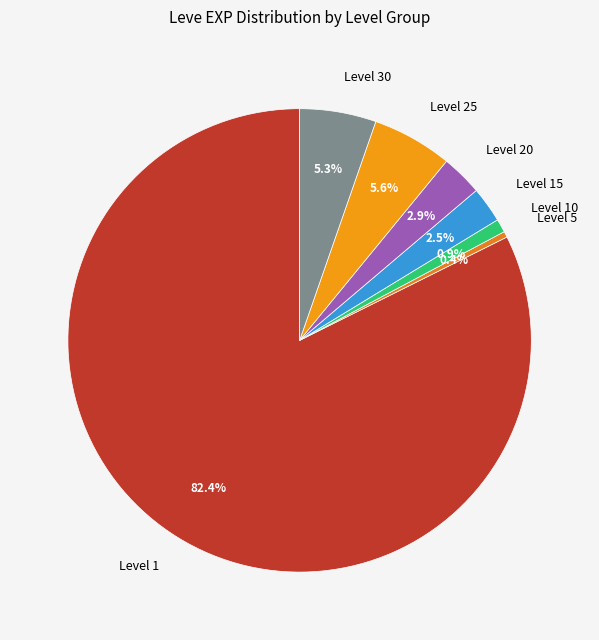

Which slice is the largest?

Level 1